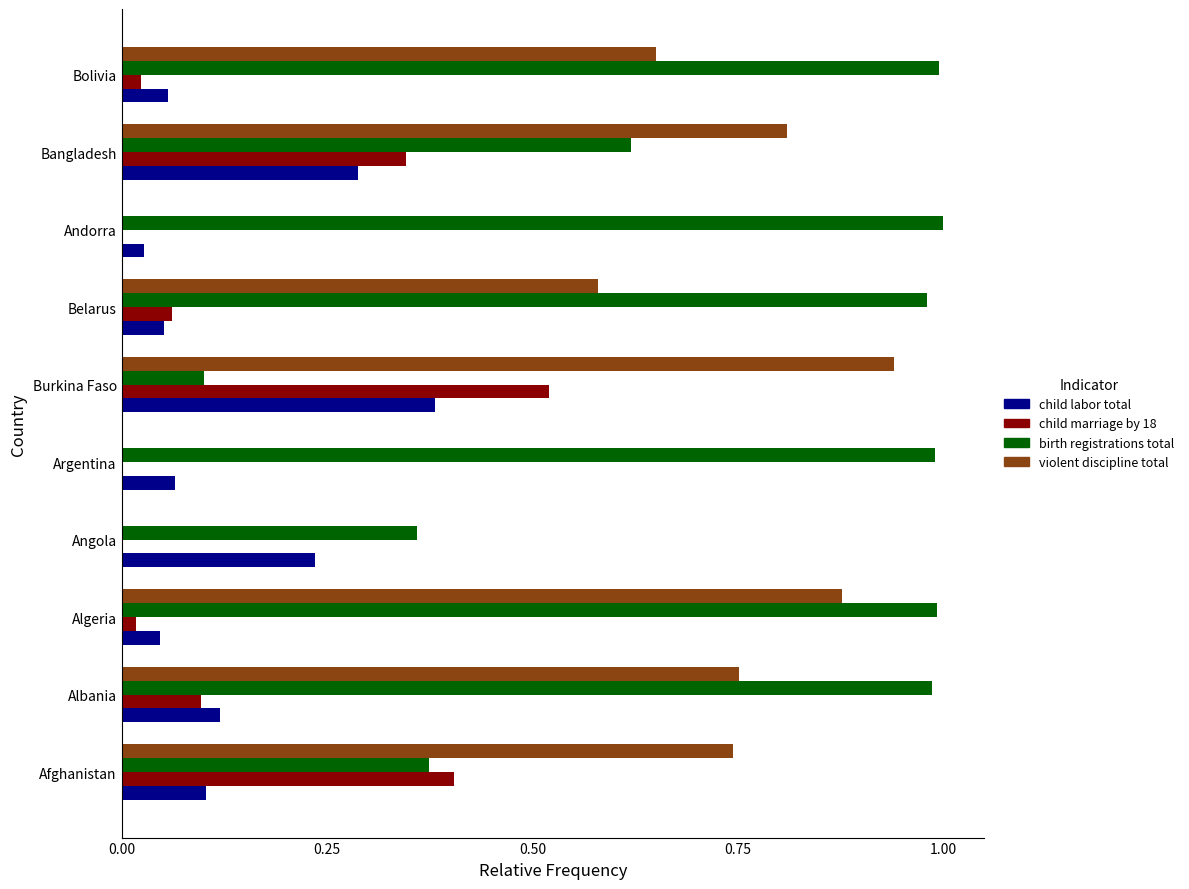

At which category is the sum across all series the highest?

Bangladesh